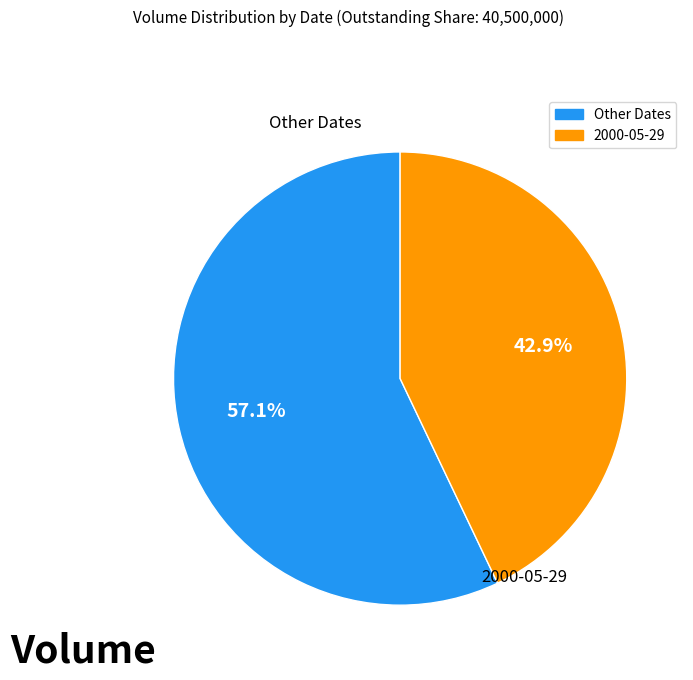

Does any single category account for the majority?

Yes